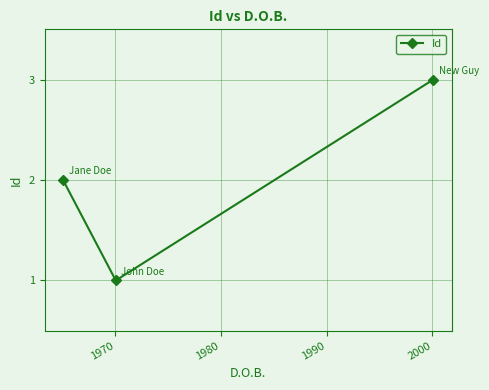

What is the maximum value shown in the chart?

3